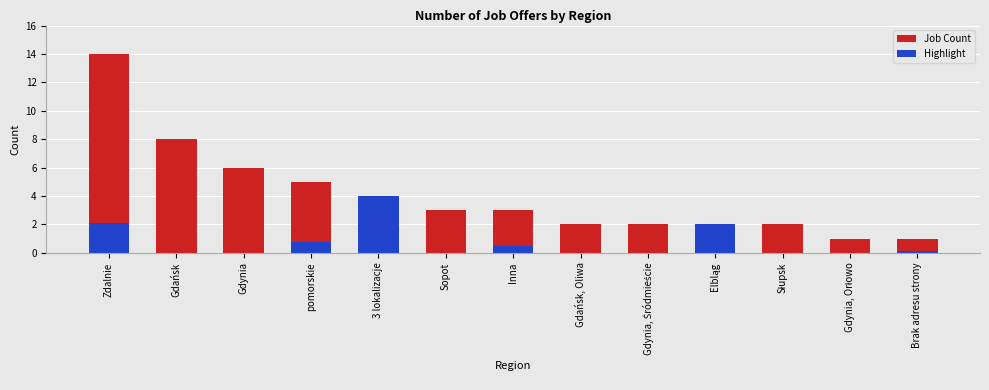

List the labels in order of Job Count value, smallest first.

Gdynia, Orłowo, Brak adresu strony, Gdańsk, Oliwa, Gdynia, Śródmieście, Elbląg, Słupsk, Sopot, Inna, 3 lokalizacje, pomorskie, Gdynia, Gdańsk, Zdalnie